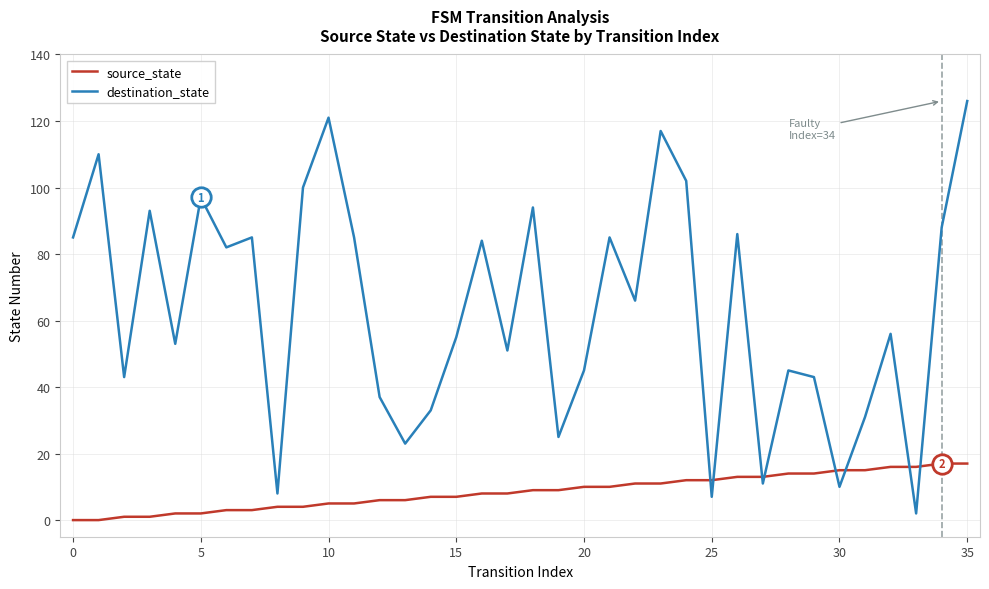

List the series in order of their peak value, lowest first.

source_state, destination_state